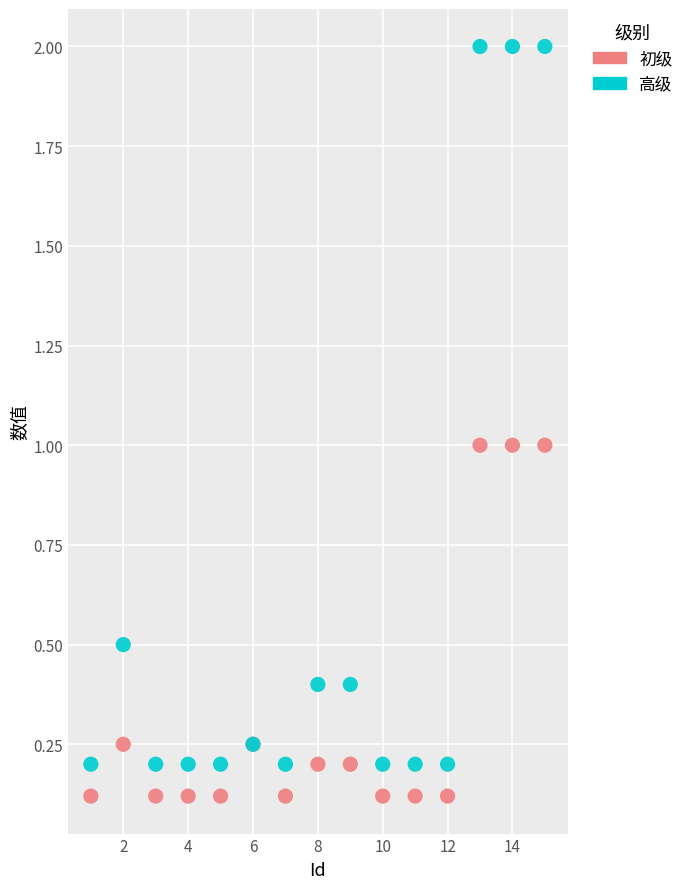

Which series has the widest spread of Y values?

高级